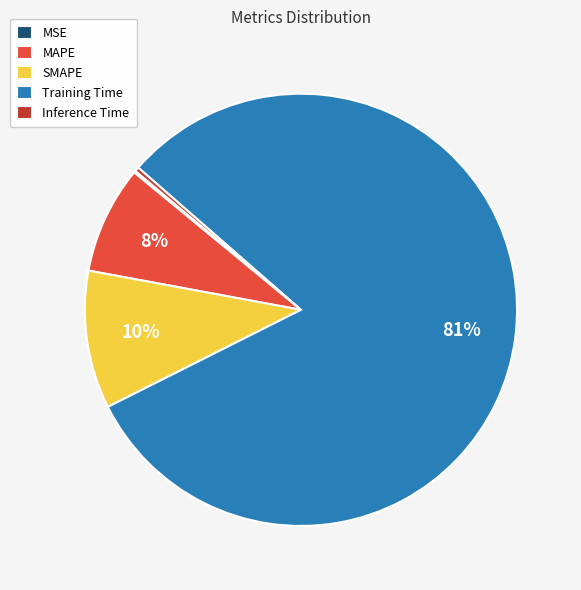

Is there a majority slice in this chart?

Yes